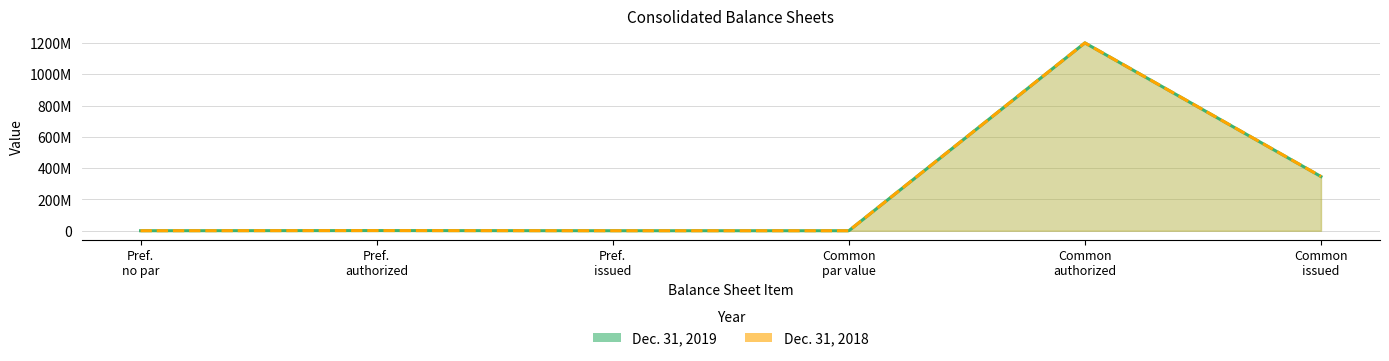

How many distinct data groups are displayed?

2